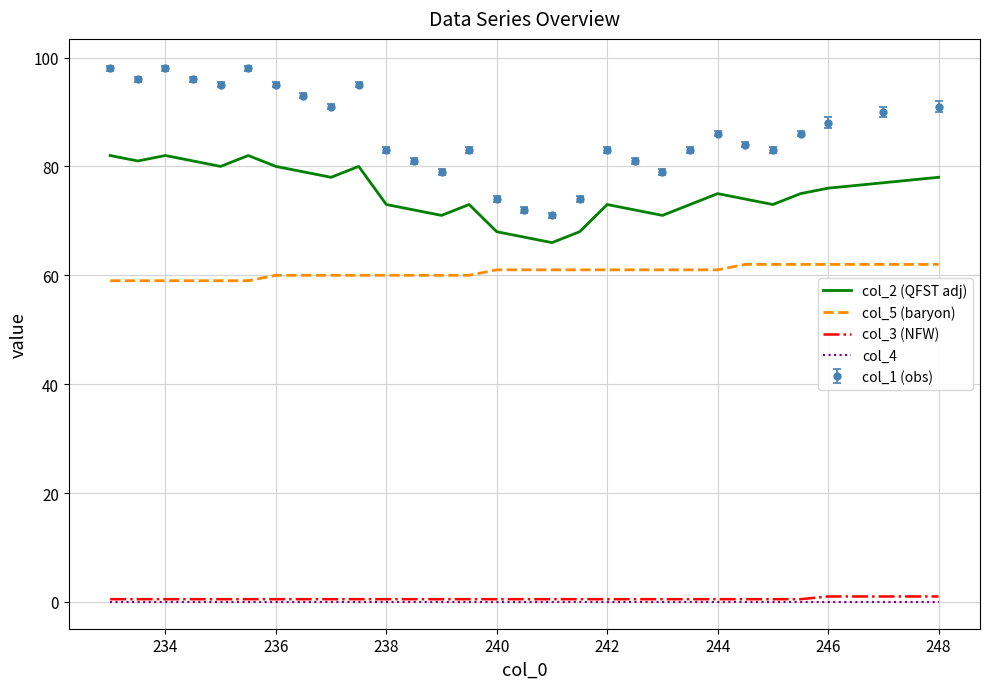

What is the minimum value for col_2 (QFST adj)?

66.0